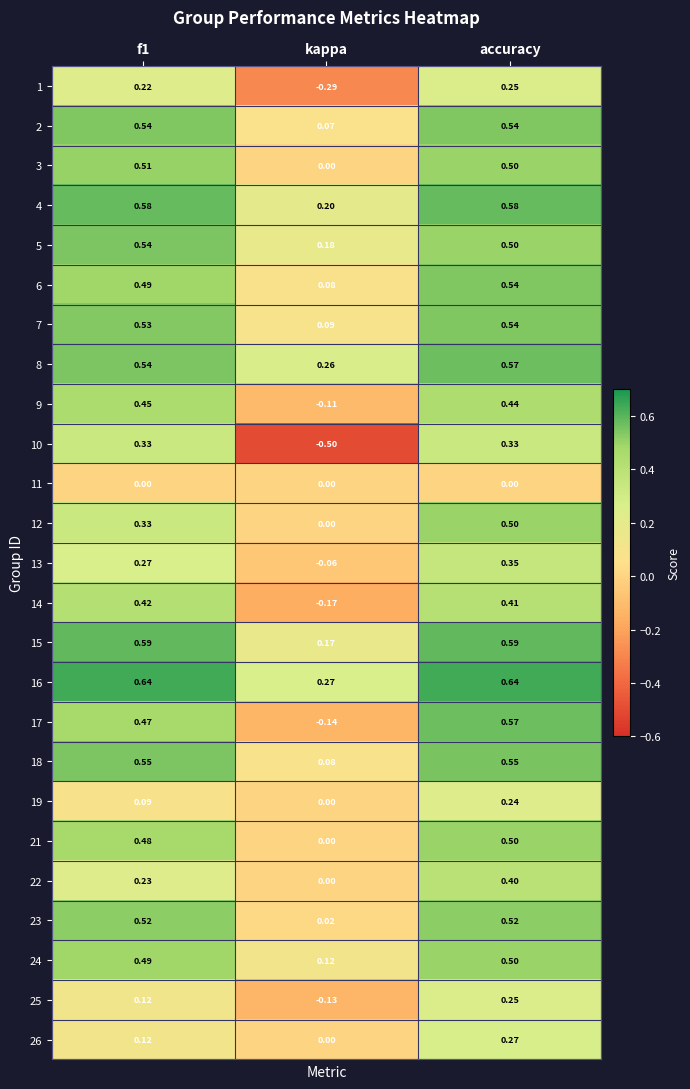

At which label is 17 closest to 0?

kappa